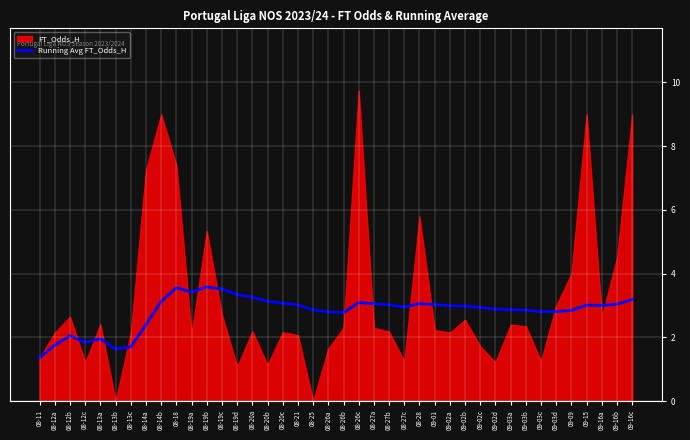

Between 09-02b and 08-25, which is larger?

09-02b